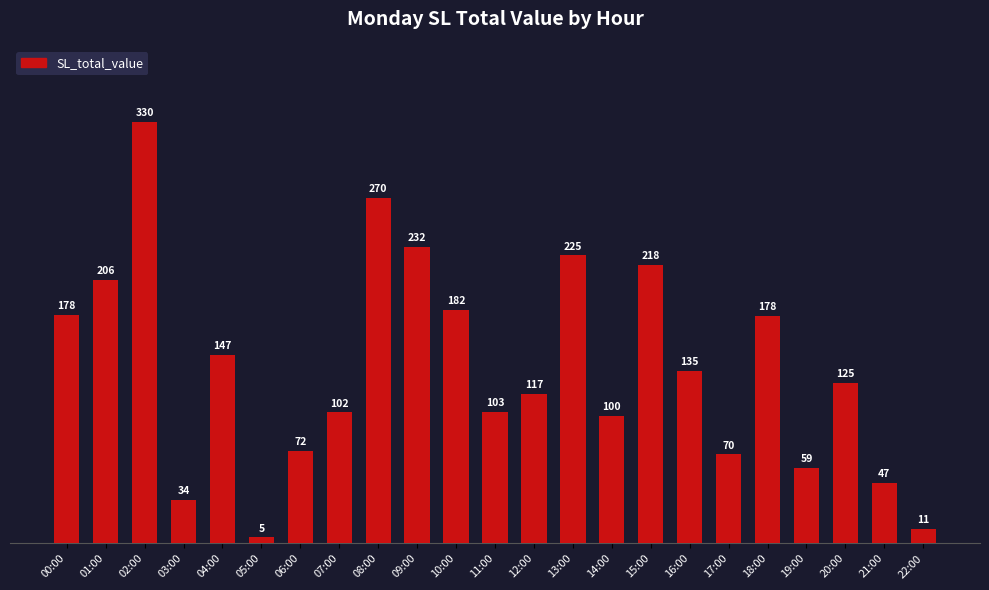

What value does the data have at 19:00?

58.9